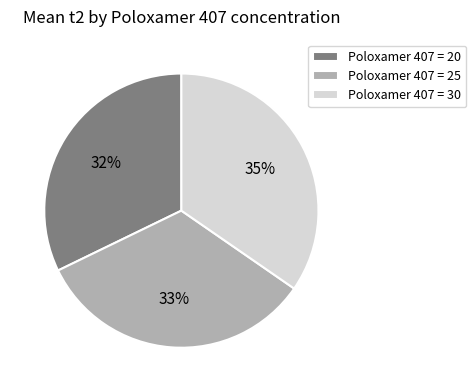

How many segments does this pie chart have?

3